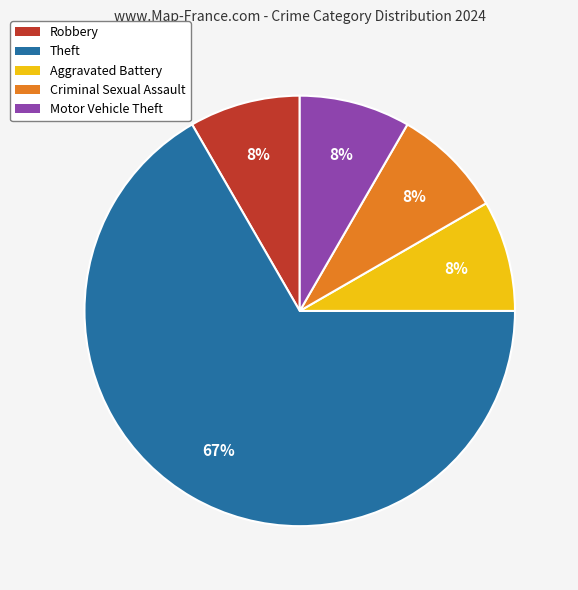

Do Aggravated Battery and Theft together represent more than half of the pie?

Yes